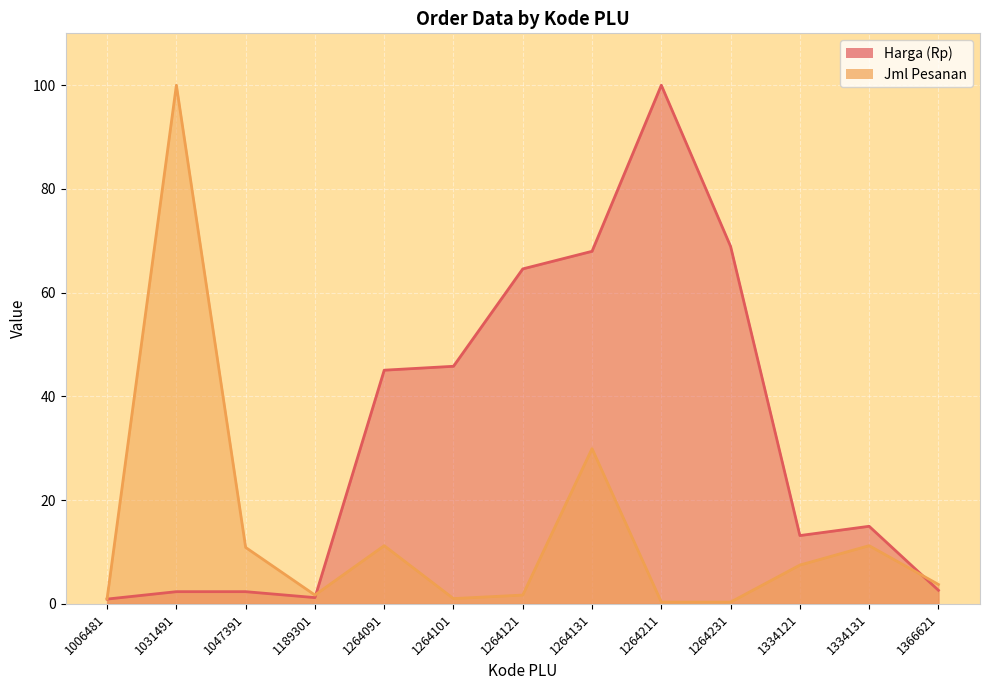

At which category does Jml Pesanan reach its first local peak?

1031491